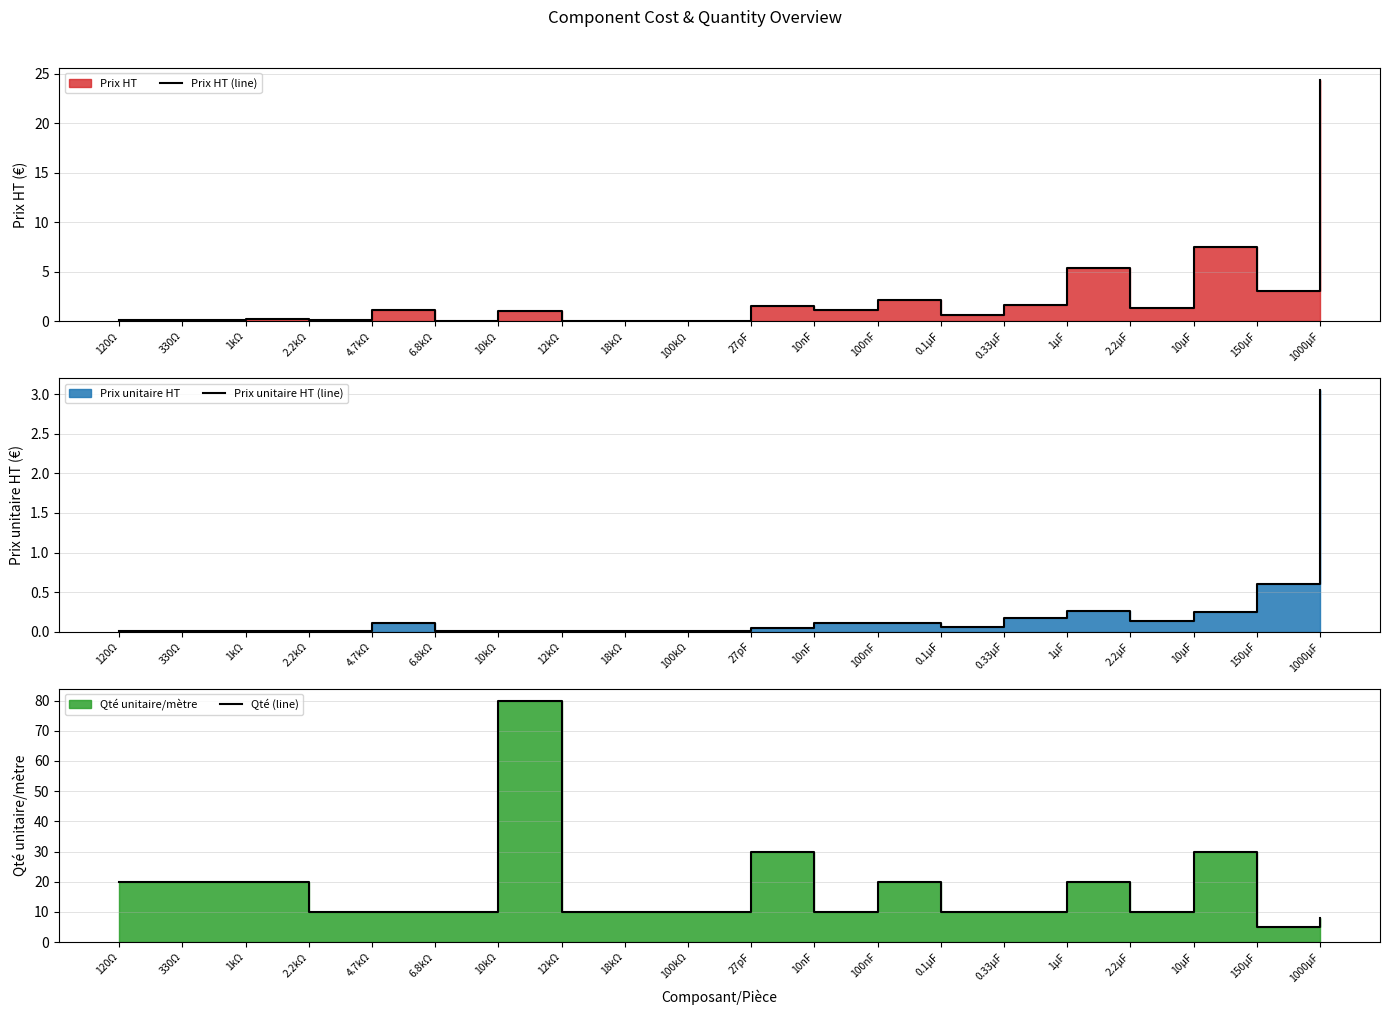

Reading right to left, what are all the values shown in this chart?

Prix HT (line): 24.4	3.0	7.5	1.4	5.3	1.7	0.6	2.2	1.1	1.6	0.1	0.1	0.1	1.1	0.1	1.1	0.1	0.2	0.1	0.1
Prix unitaire HT (line): 3.0	0.6	0.2	0.1	0.3	0.2	0.1	0.1	0.1	0.1	0.0	0.0	0.0	0.0	0.0	0.1	0.0	0.0	0.0	0.0
Qté (line): 8.0	5.0	30.0	10.0	20.0	10.0	10.0	20.0	10.0	30.0	10.0	10.0	10.0	80.0	10.0	10.0	10.0	20.0	20.0	20.0